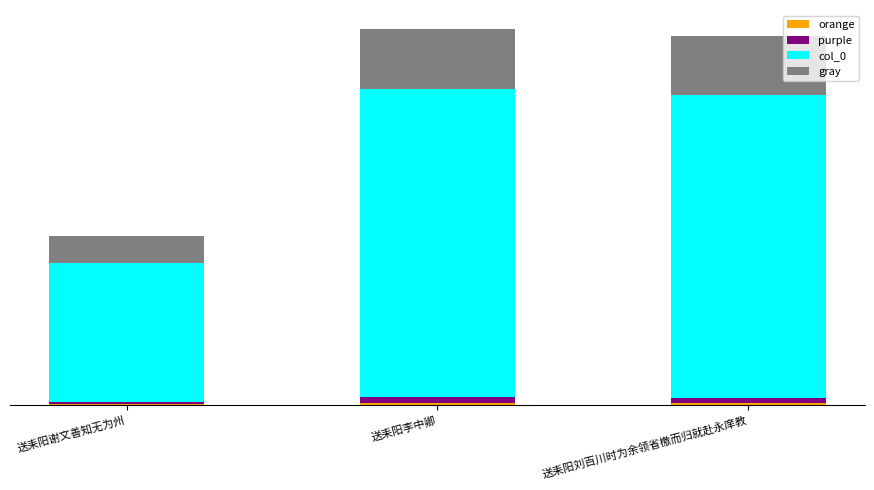

Are the bars horizontal?

No